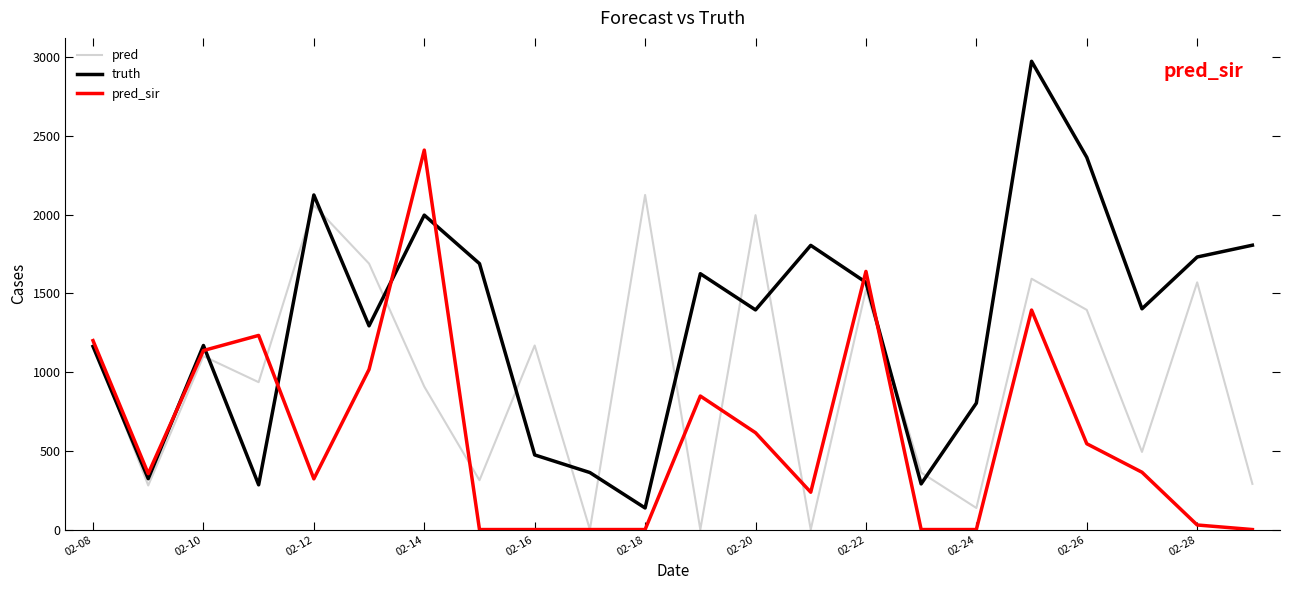

Does the chart have visible grid lines?

No